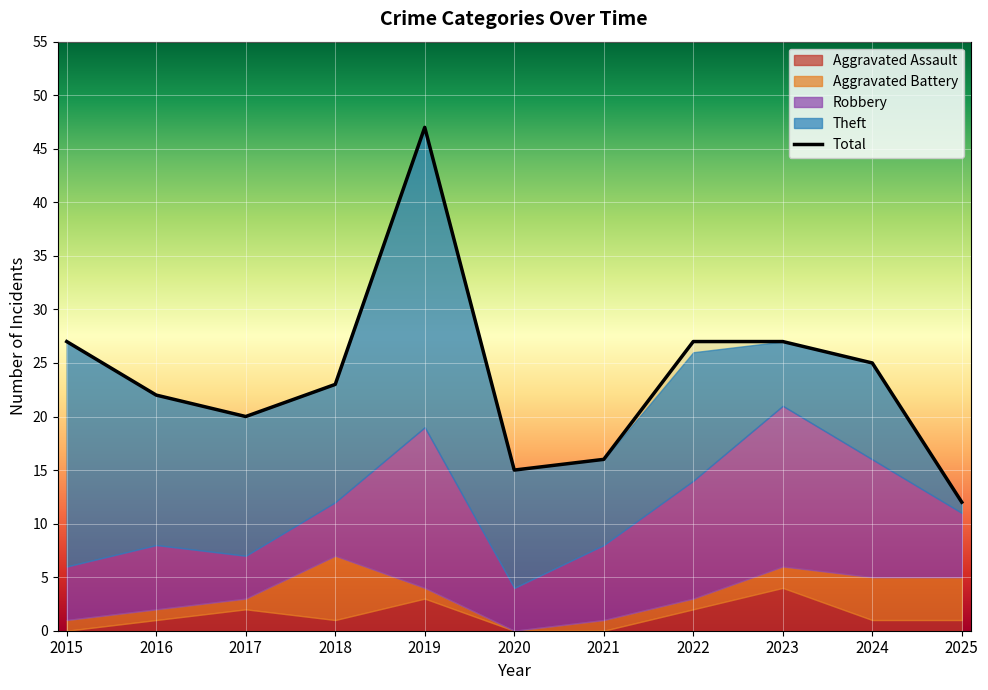

Is the value of Aggravated Battery at 2024 greater than the value of Total at 2015?

No